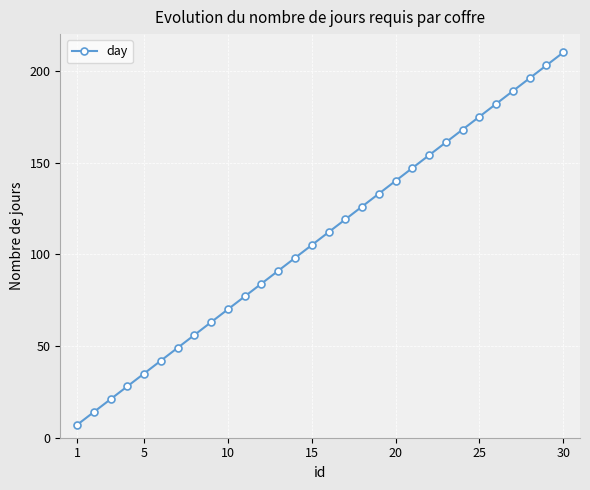

What is the value of the 18th point from the left?

126